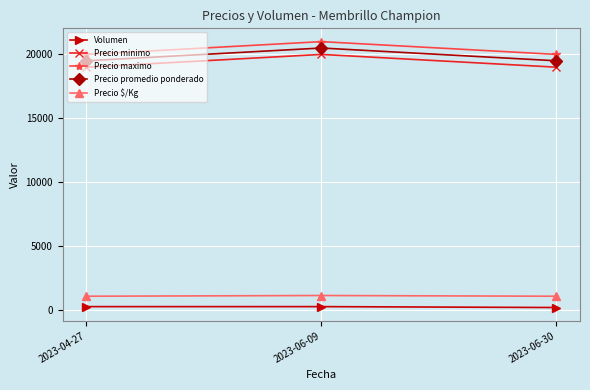

The Precio maximo series shows 21000 at 2023-06-09. True or false?

True